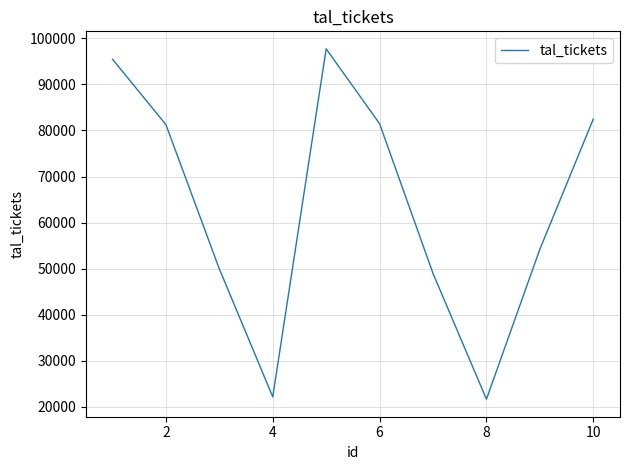

What is the smallest value displayed?

21635